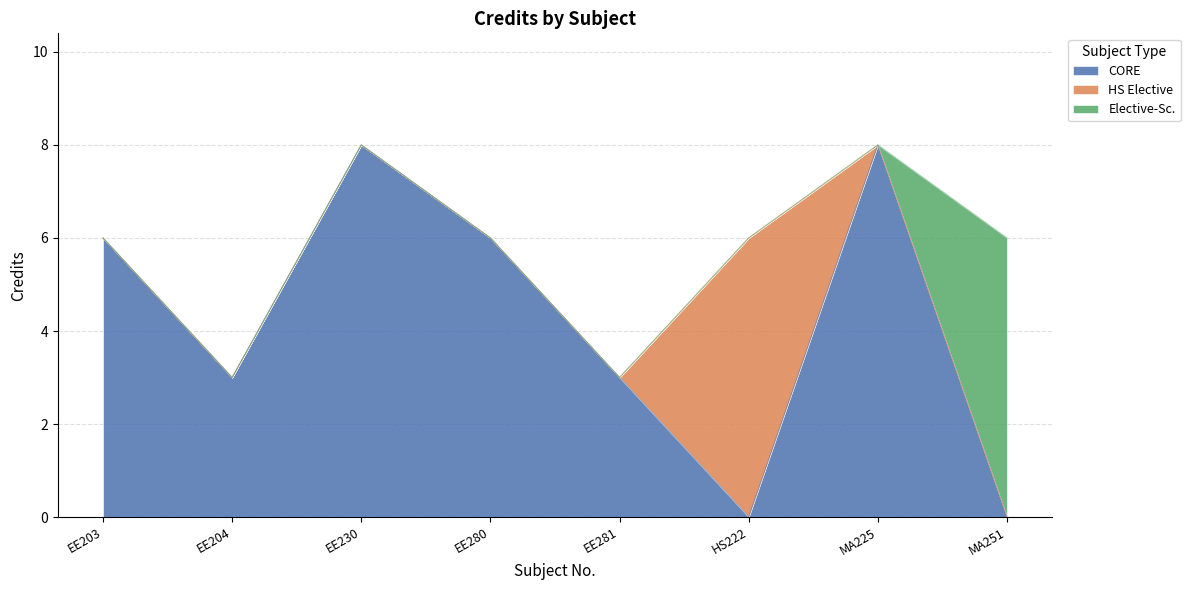

What is the sum of all values?

46